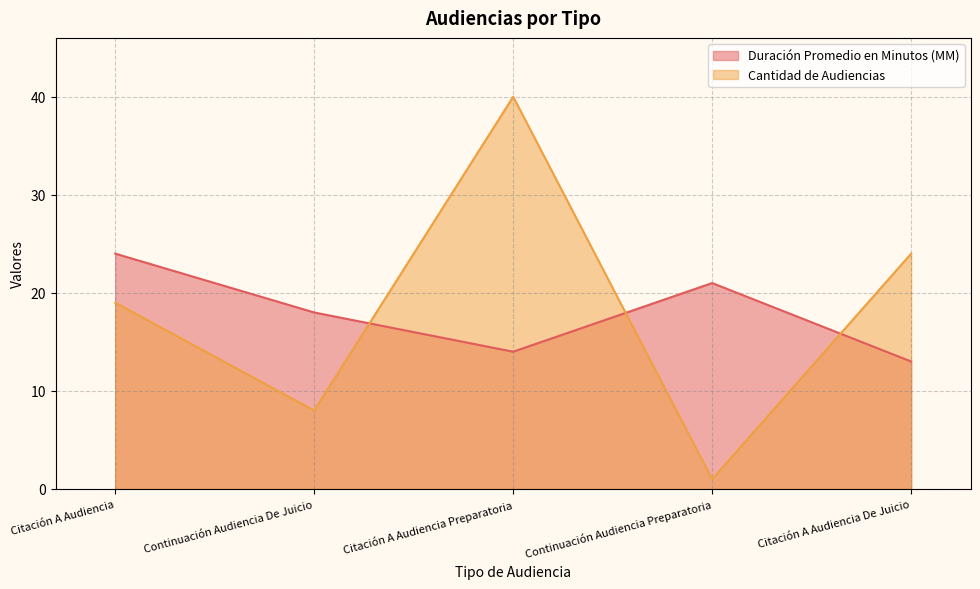

How many categories are shown in the chart?

5